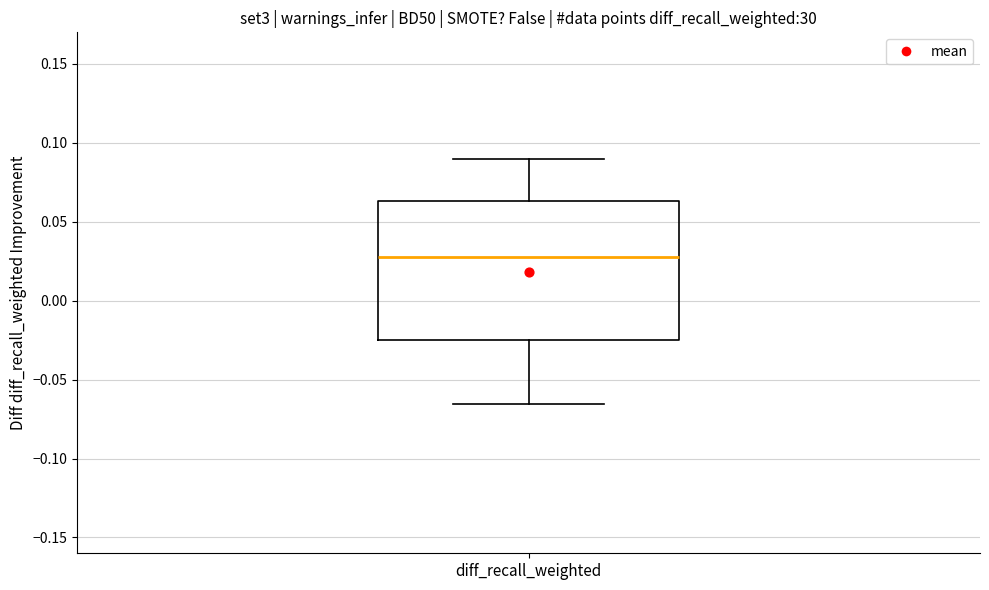

Transcribe this box plot: give where the median line is, the range the box spans, and where the two whiskers end, as read against the y-axis. The values are not printed on the chart, so give them approximately, as read against the axis.

median 0.030, box -0.025 to 0.065, whiskers -0.065 to 0.090